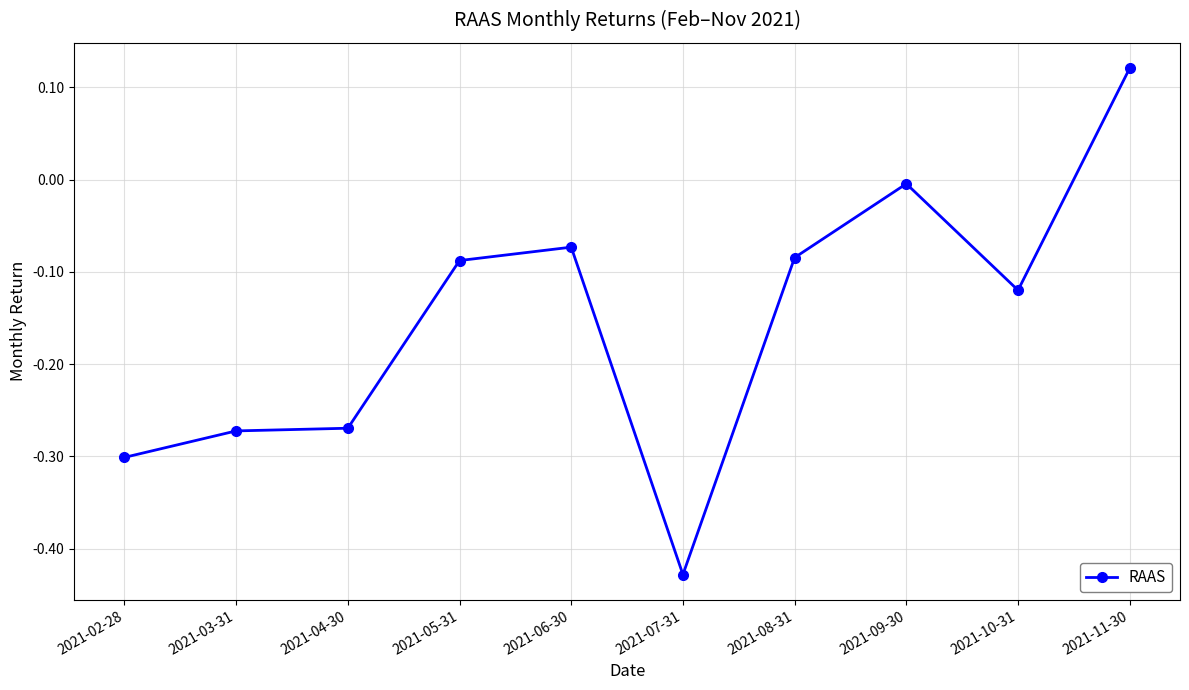

How many data points are less than 0?

9